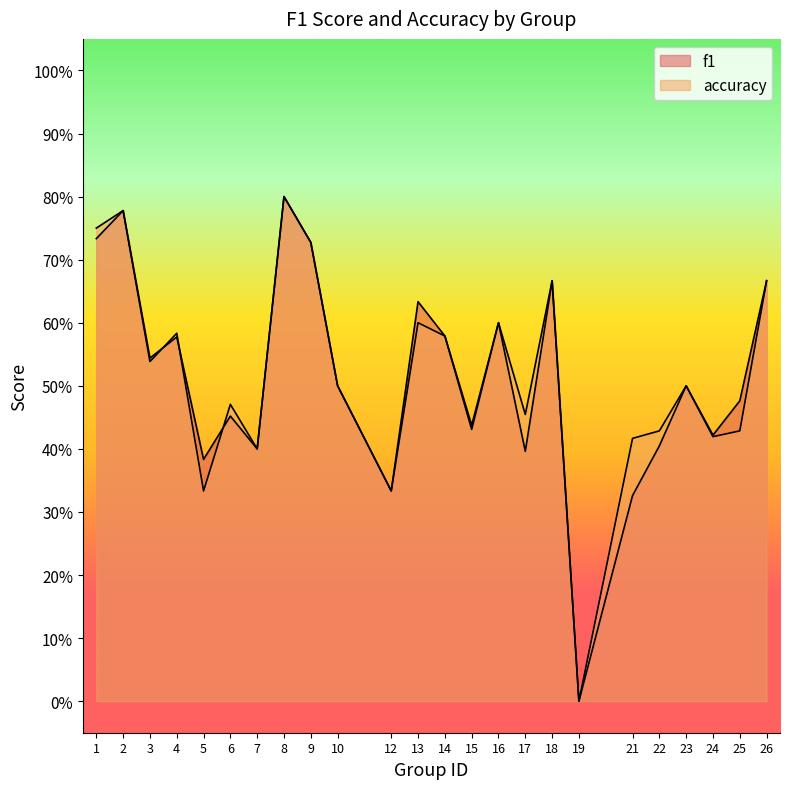

What is the value of the f1 point at the 13th from the left?

0.6